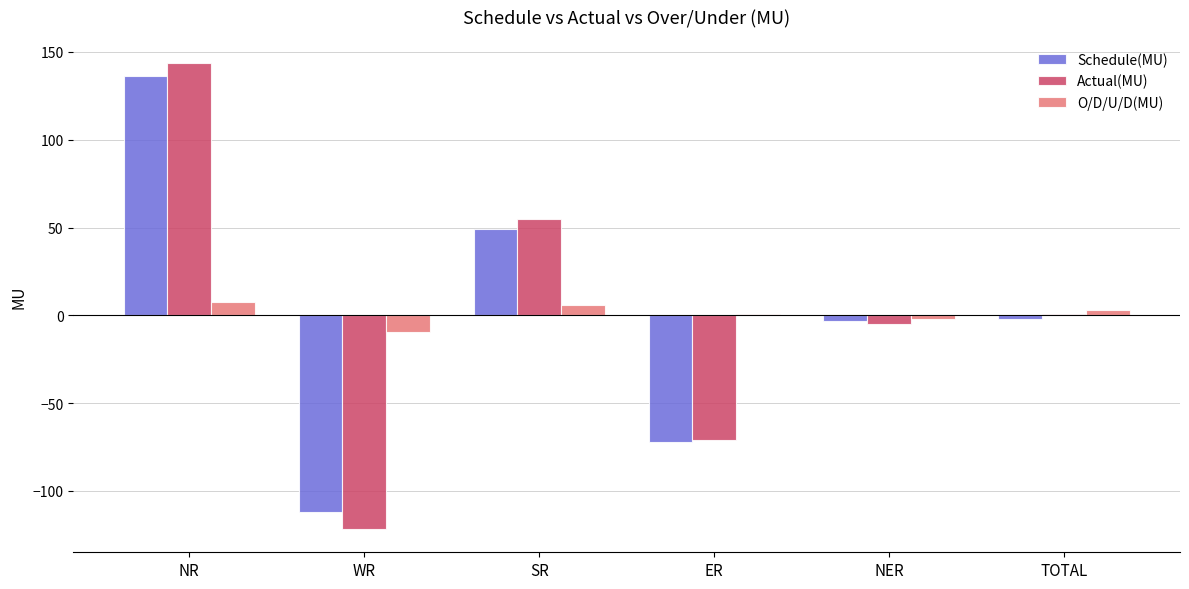

What are all the series names shown in the legend?

Schedule(MU), Actual(MU), O/D/U/D(MU)